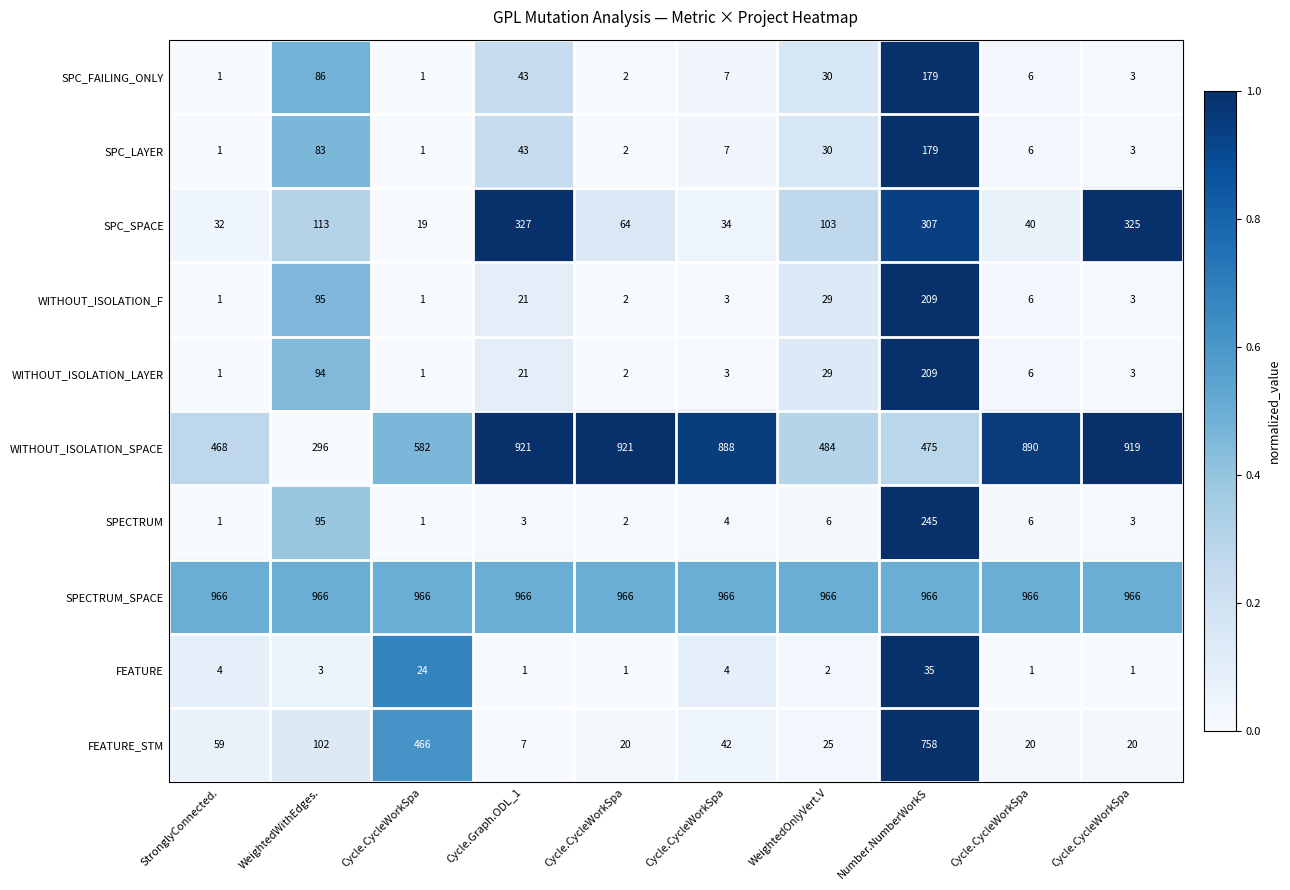

Which label corresponds to the smallest value in the chart?

StronglyConnected.